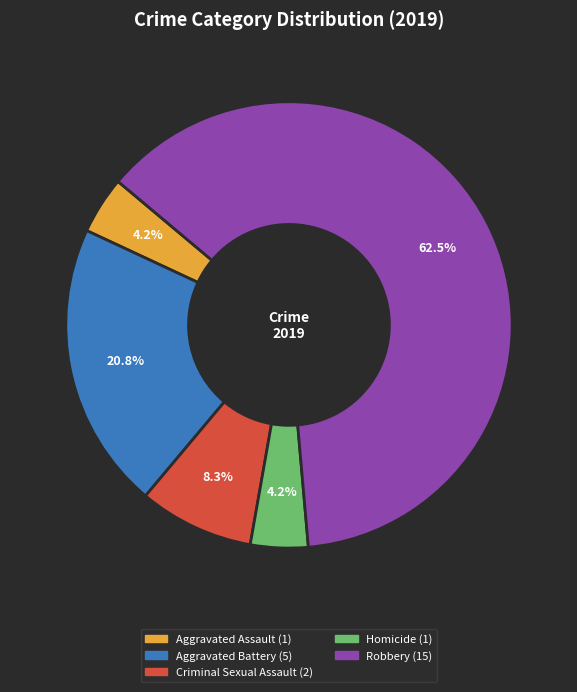

What is the largest slice in the pie chart?

Robbery